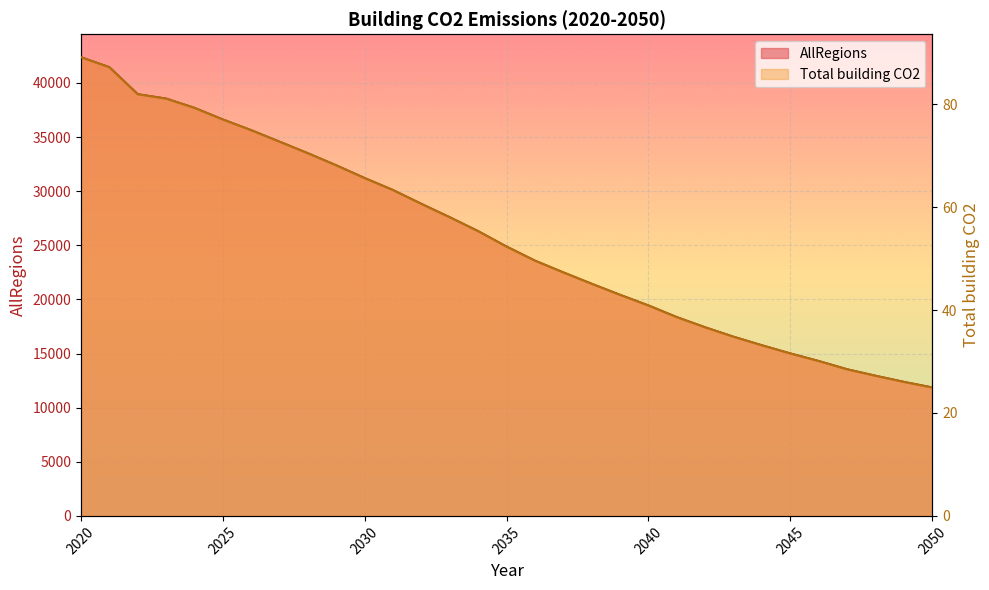

True or false: Total building CO2 and AllRegions intersect in this chart.

False